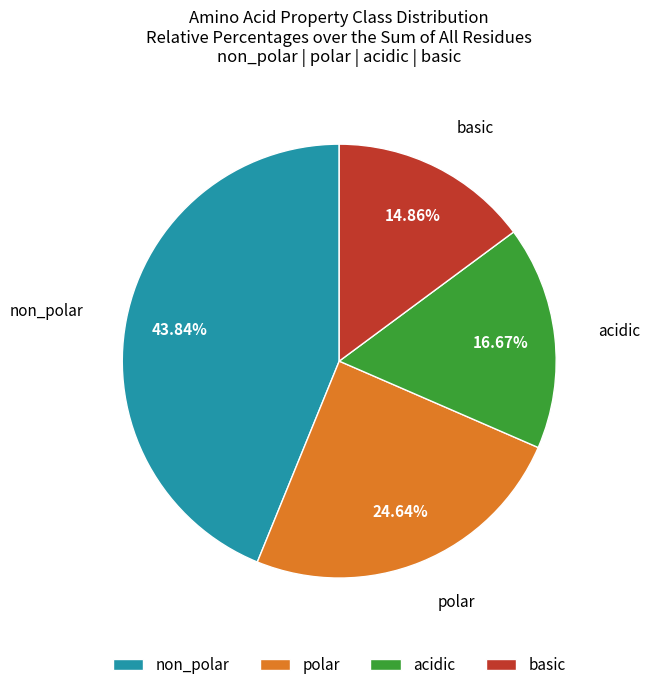

What percentage is the acidic slice, to the nearest percent?

17%